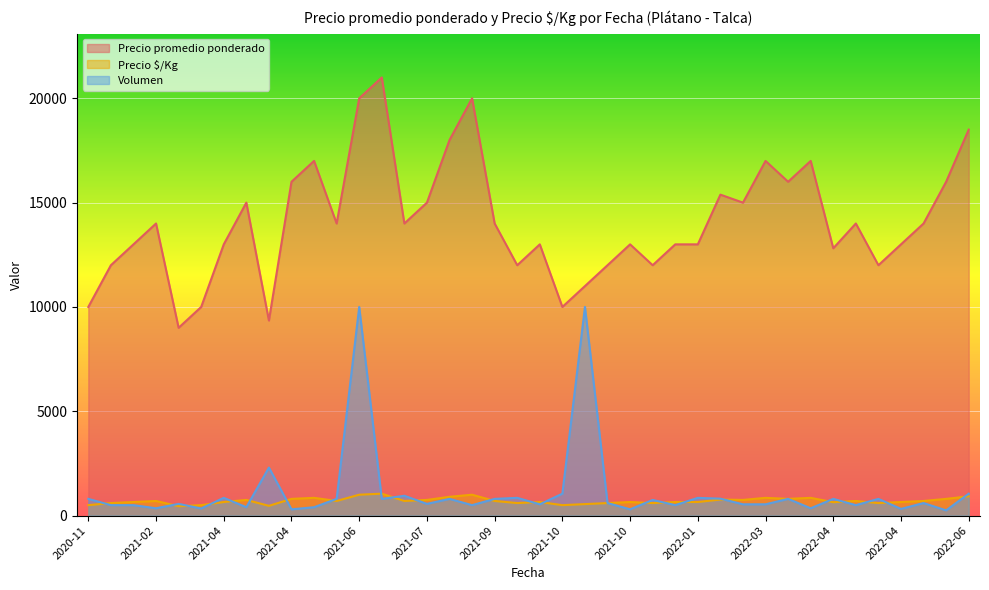

Which has a higher value, 2021-02 or 2022-03?

2022-03